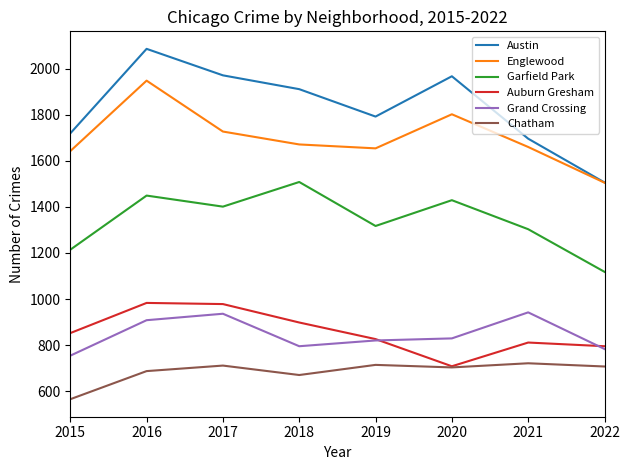

At 2016, list the series in order from smallest to largest.

Chatham, Grand Crossing, Auburn Gresham, Garfield Park, Englewood, Austin